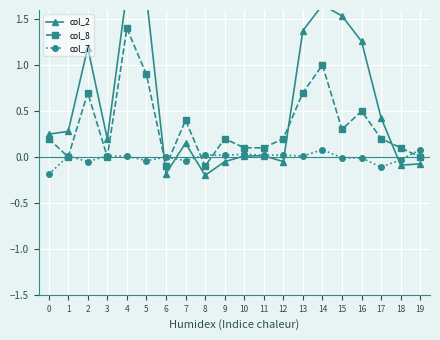

How many lines are shown in the chart?

3